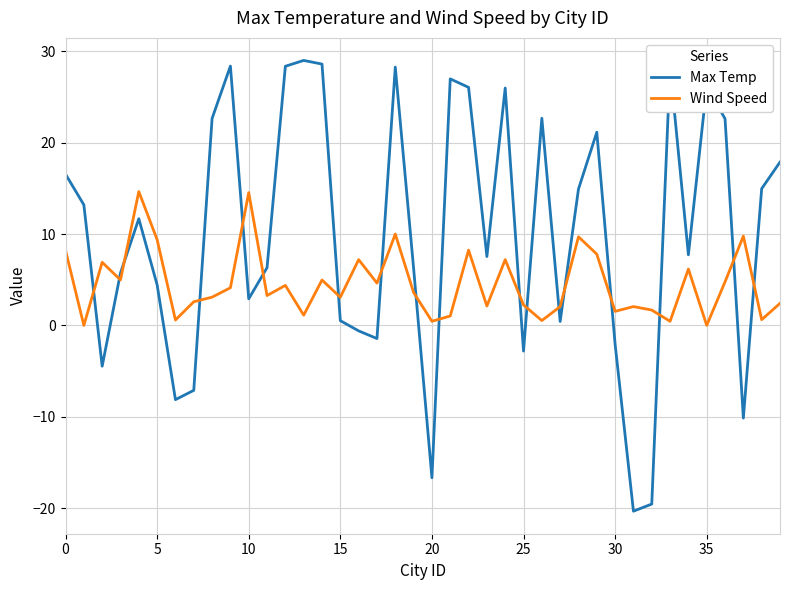

List the series in order of their peak value, highest first.

Max Temp, Wind Speed